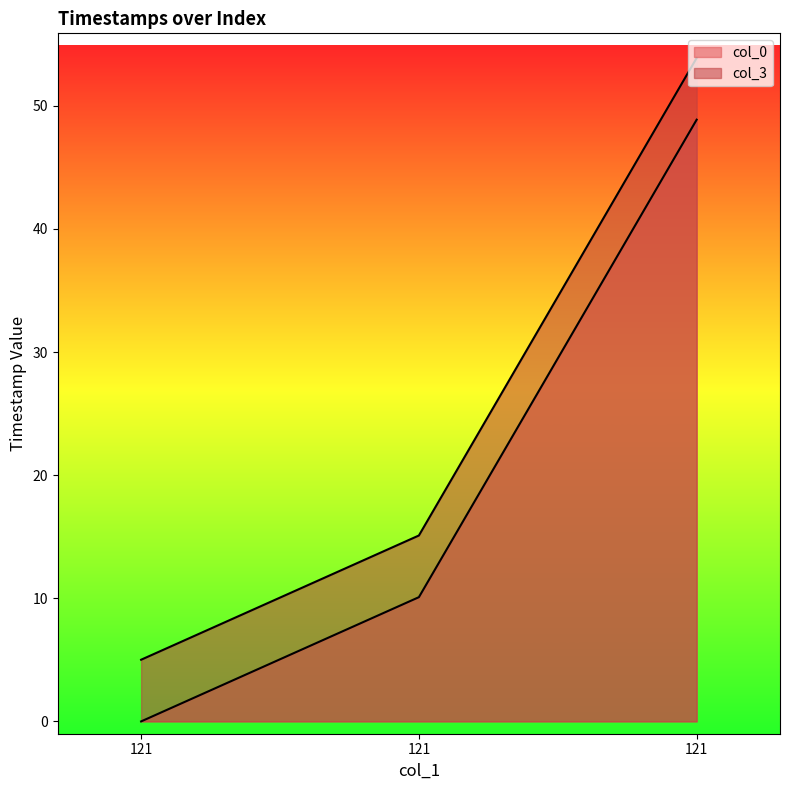

What is the maximum value for col_0?

48.9